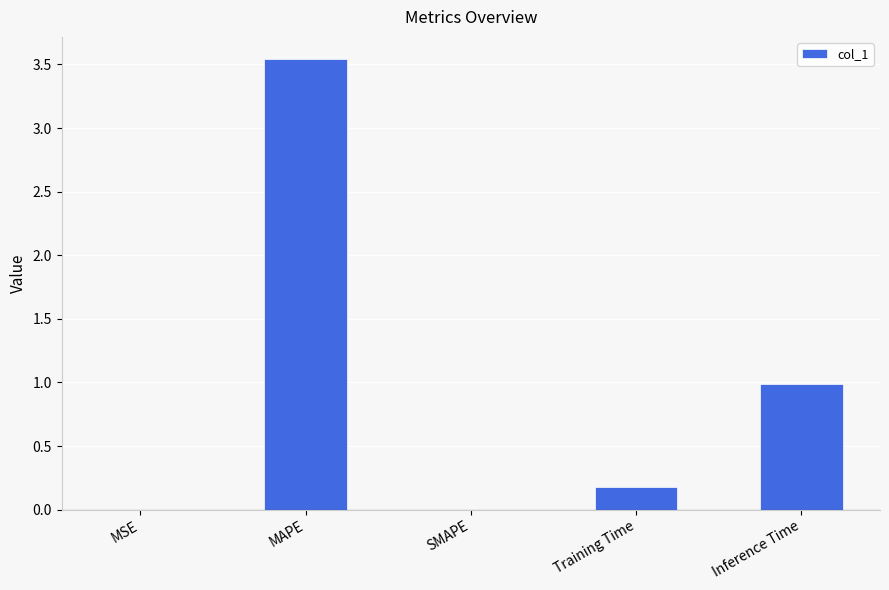

What is the average value?

0.9